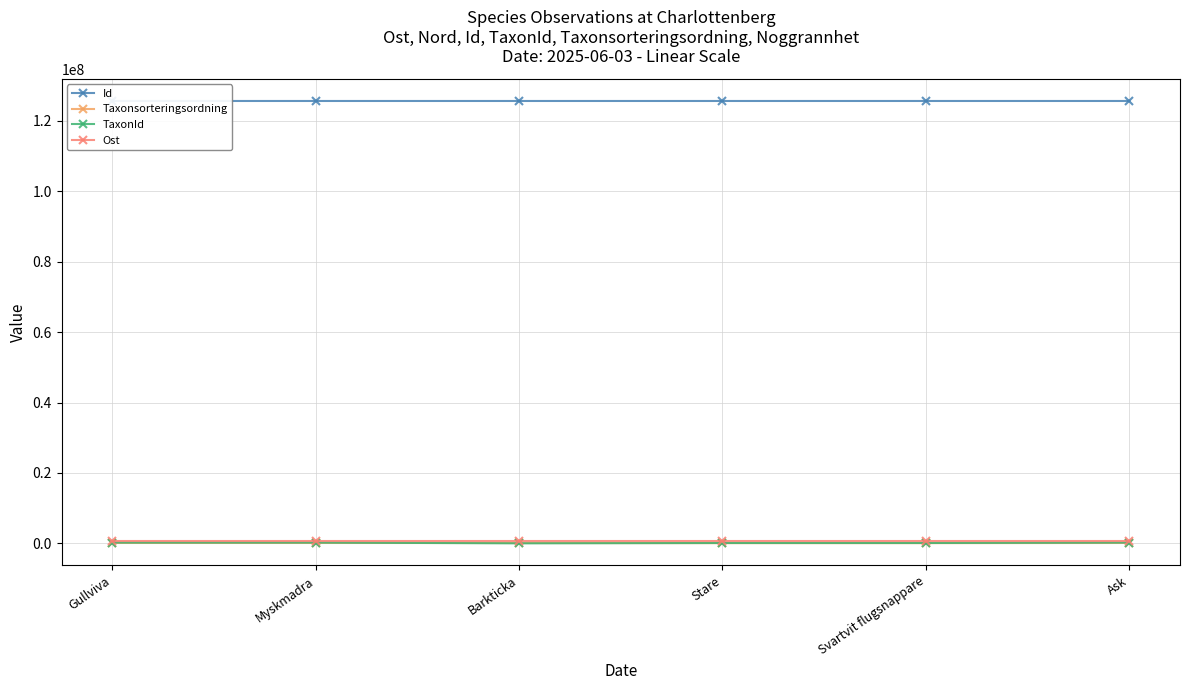

Which series has the largest total across all categories?

Id